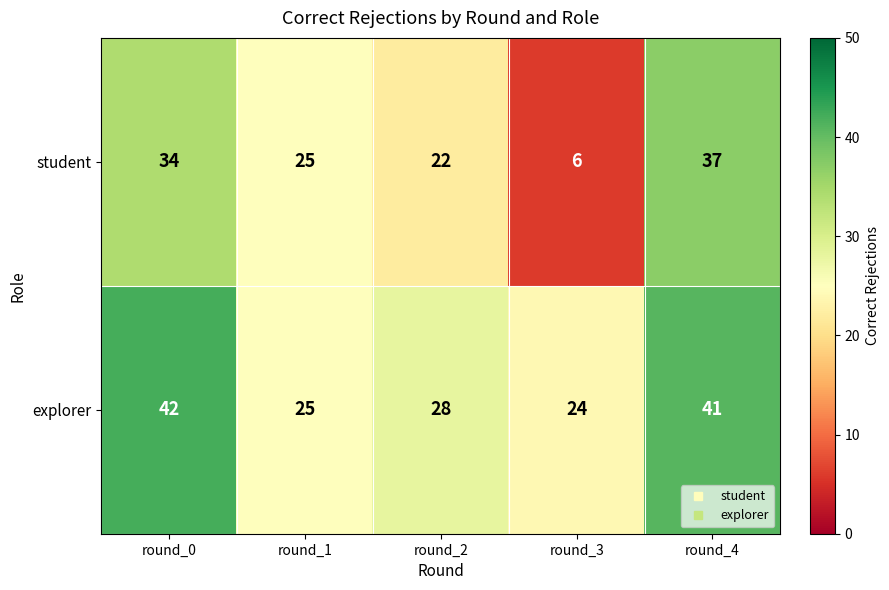

Which label corresponds to the smallest value in the chart?

round_3